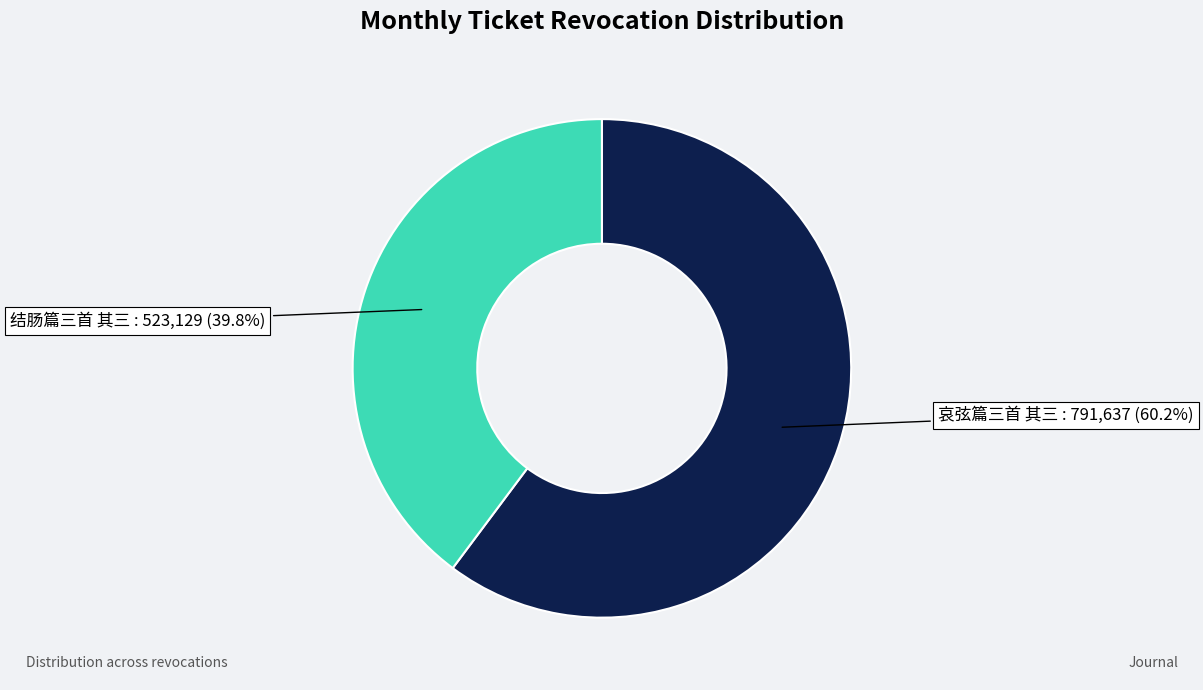

Does any single category account for the majority?

Yes